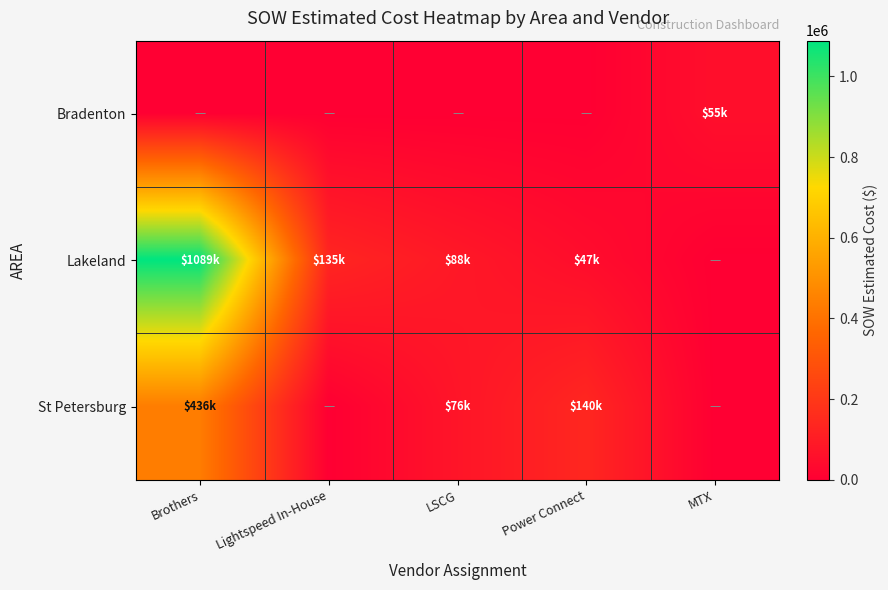

What is the spread (max minus min) of values at Lightspeed In-House?

134578.5